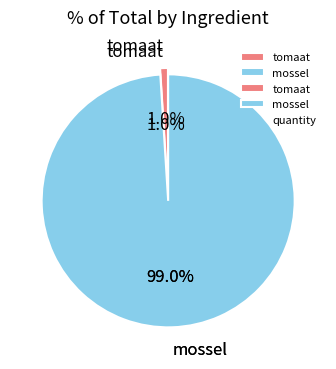

Does mossel account for over 50% of the chart?

Yes